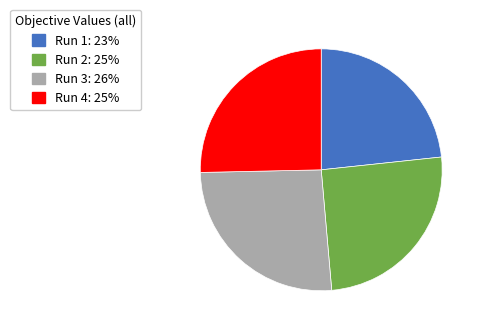

Which has a higher value, Run 3 or Run 1?

Run 3